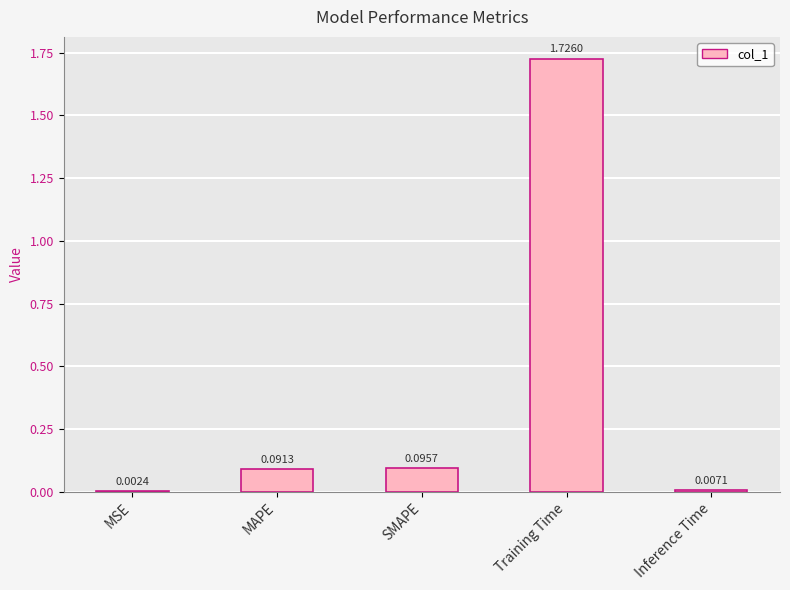

What is the change in value from MAPE to Training Time?

+1.6